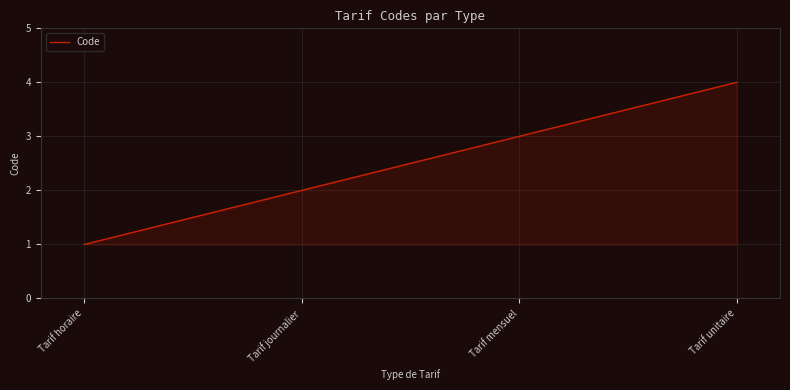

The chart shows a value of 5 at Tarif mensuel. True or false?

False